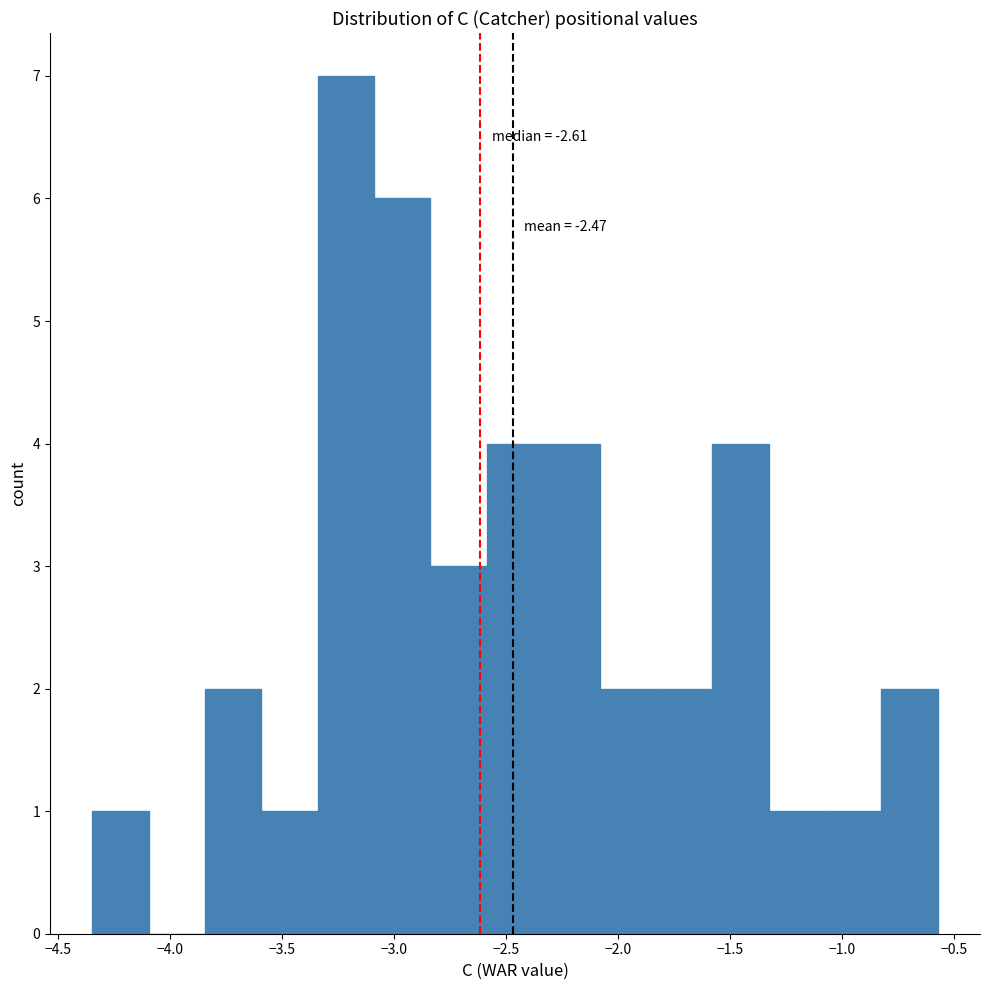

Which range on the x-axis has the tallest bar?

-3.35 to -3.10